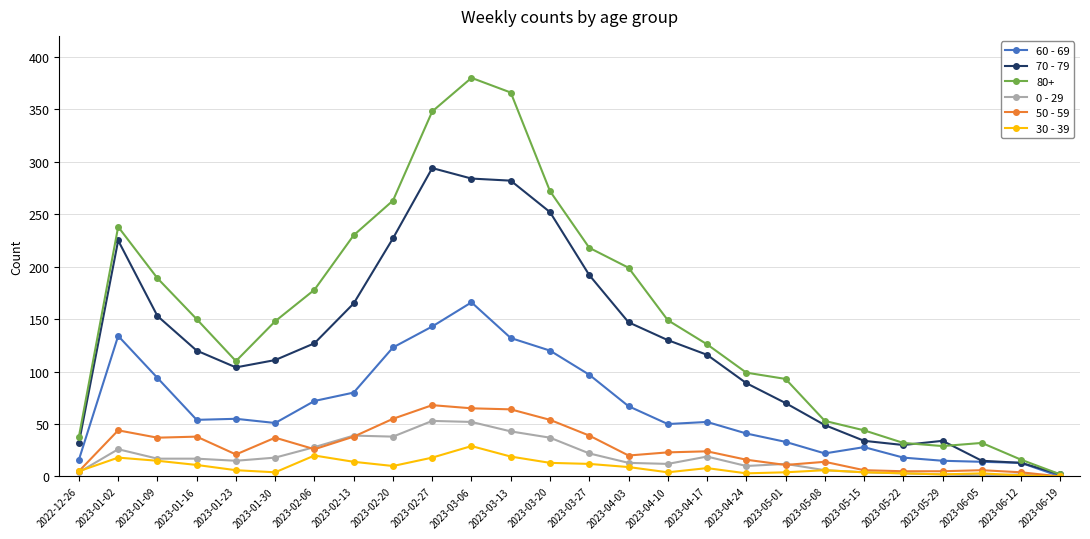

What is the label of the 14th point from the right?

2023-03-20